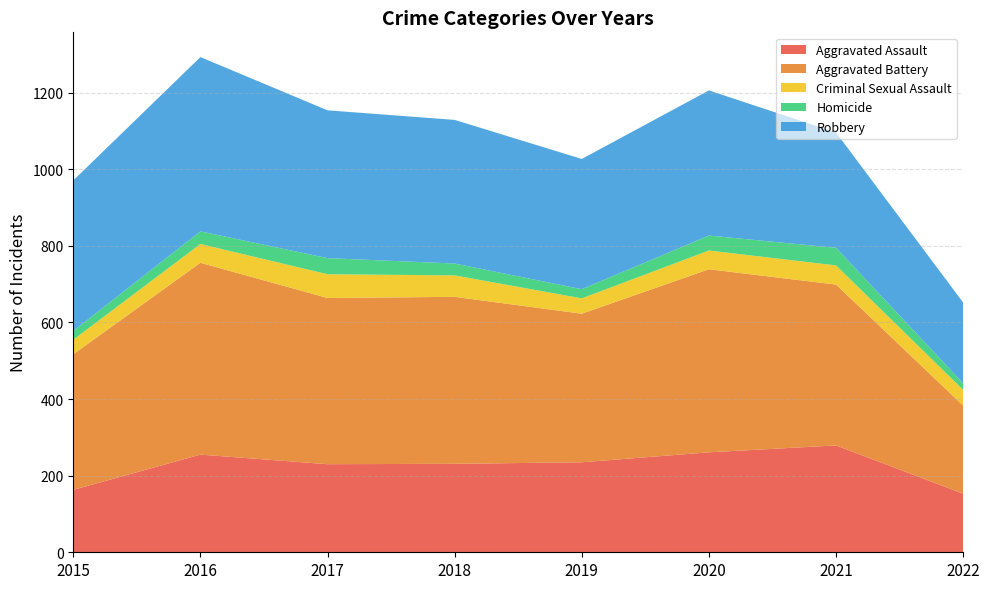

Reading right to left, list all the values displayed in this chart.

Aggravated Assault: 2022=153	2021=279	2020=261	2019=235	2018=231	2017=230	2016=255	2015=163
Aggravated Battery: 2022=230	2021=420	2020=478	2019=388	2018=436	2017=434	2016=501	2015=354
Criminal Sexual Assault: 2022=41	2021=50	2020=49	2019=40	2018=56	2017=62	2016=49	2015=38
Homicide: 2022=17	2021=46	2020=39	2019=24	2018=31	2017=42	2016=33	2015=23
Robbery: 2022=211	2021=301	2020=379	2019=340	2018=375	2017=386	2016=455	2015=393